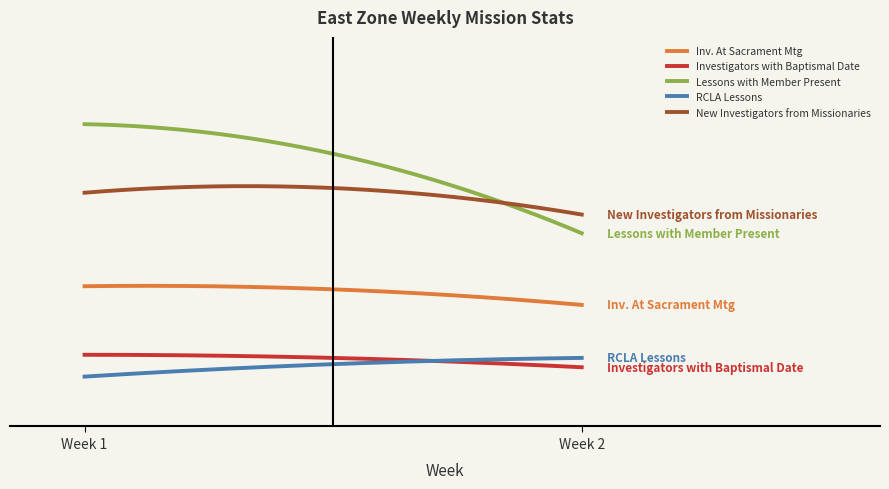

At which label is RCLA Lessons closest to 14?

Week 1